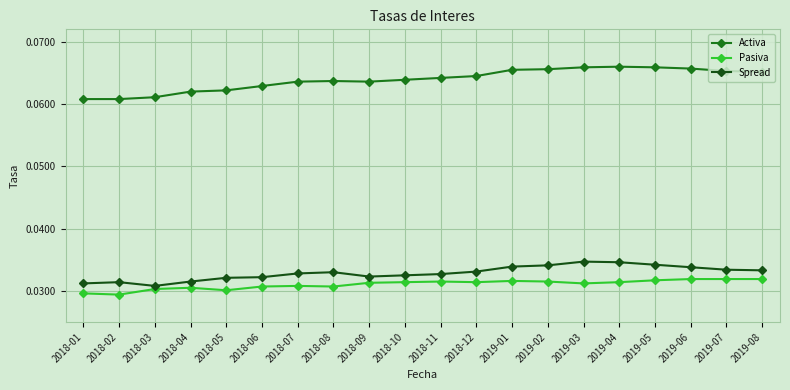

True or false: Activa has a value of 0.0 at 2018-05.

False